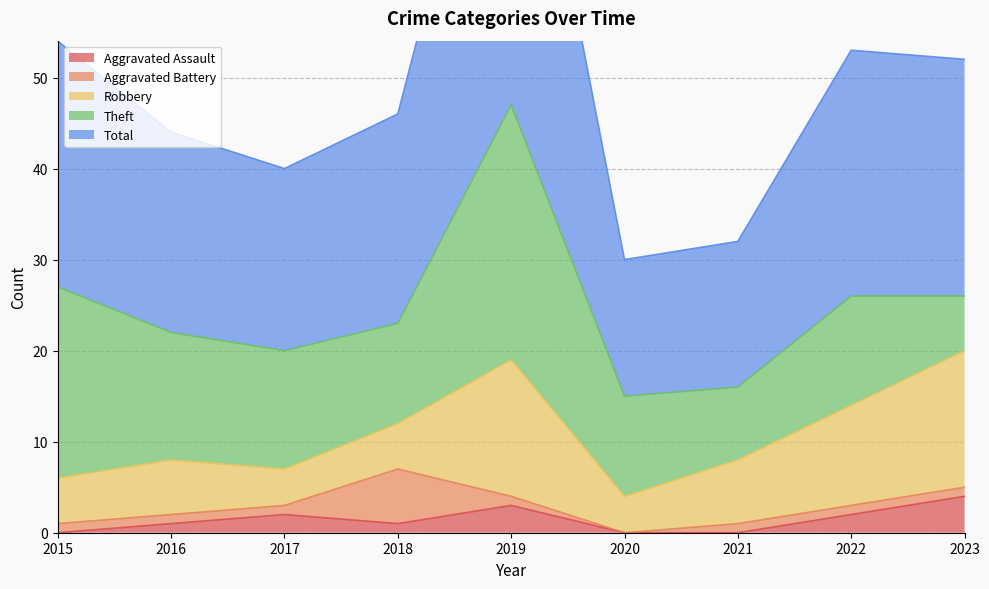

What is the difference between the second highest and second lowest values in the Robbery series?

11